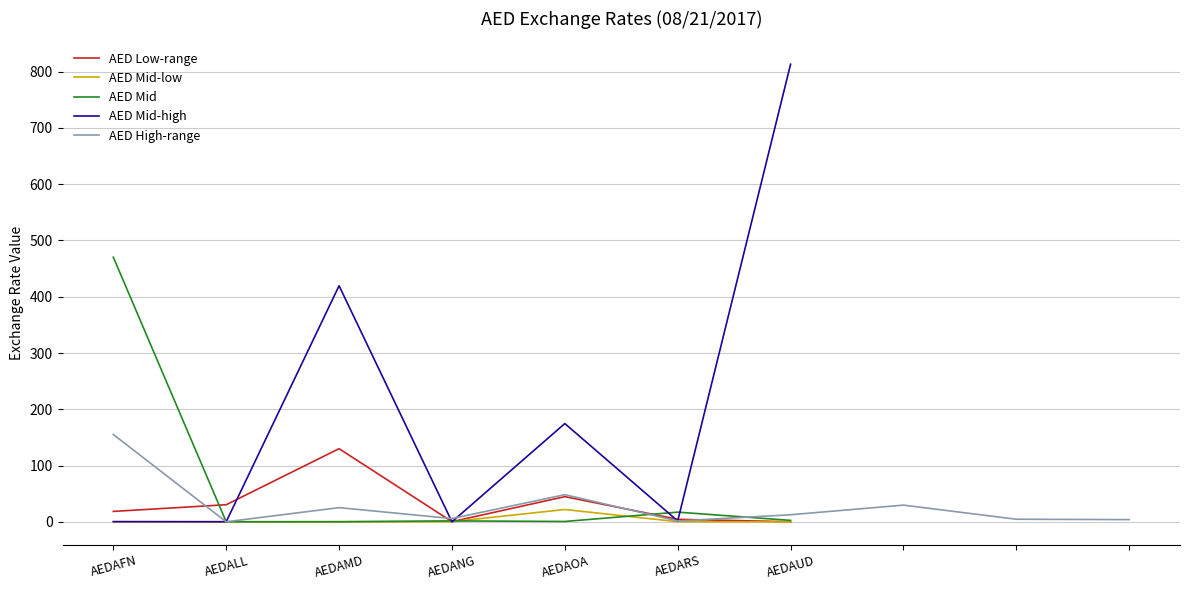

Reading left to right, what are all the values shown in this chart?

18.7	30.6	130.1	0.5	44.9	4.7	0.3	0.5	0.5	0.5	0.5	22.1	0.5	0.1	470.2	0.3	0.4	1.9	0.9	17.5	2.8	0.5	0.3	419.5	0.3	174.8	1.8	812.9	155.3	0.3	25.4	6.0	48.5	1.7	12.8	29.9	4.8	4.2